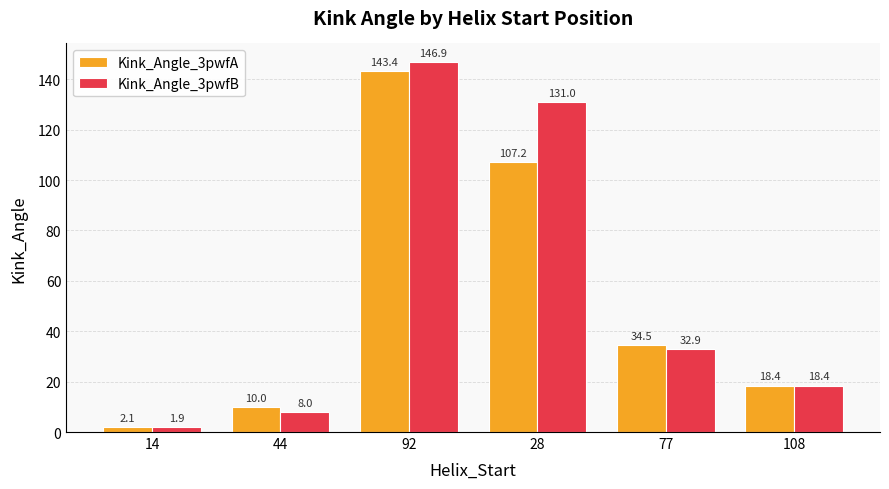

Between 14 and 77, which series saw the biggest shift?

Kink_Angle_3pwfA